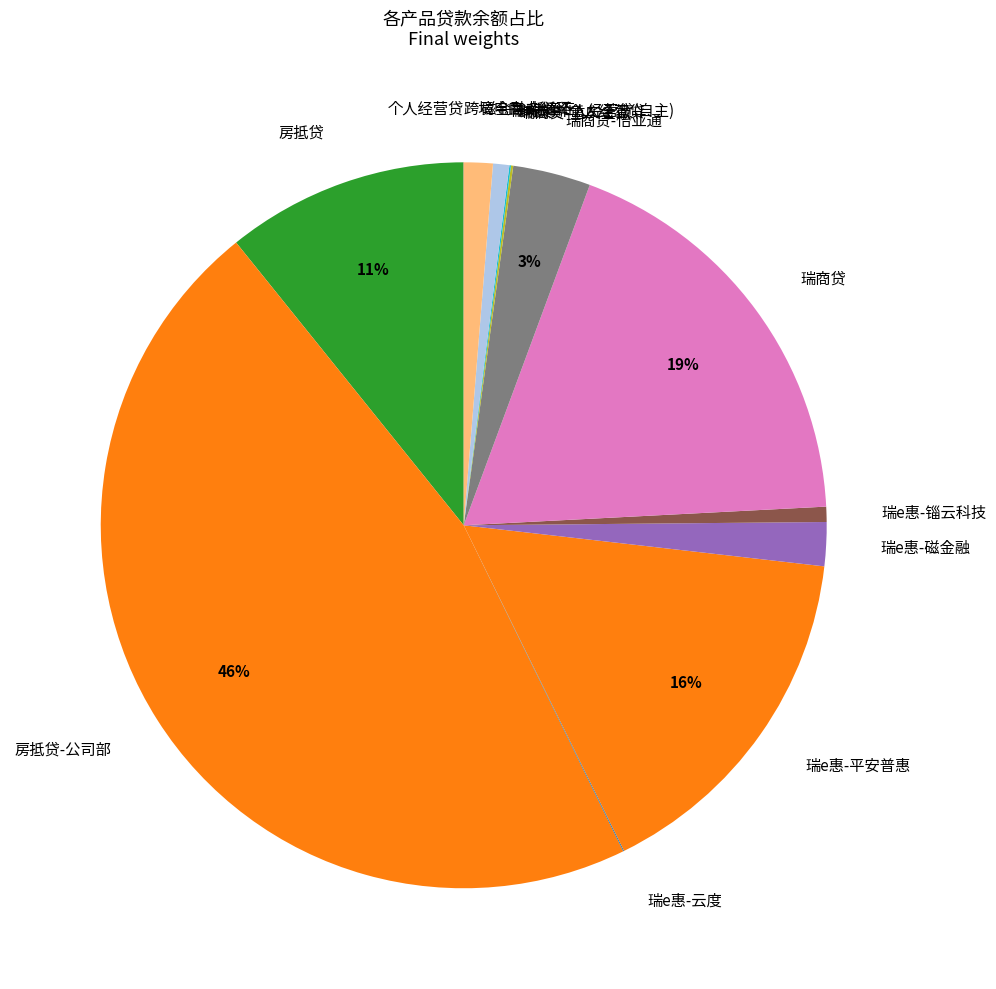

To the nearest percent, what percentage of the pie is 房抵贷?

11%